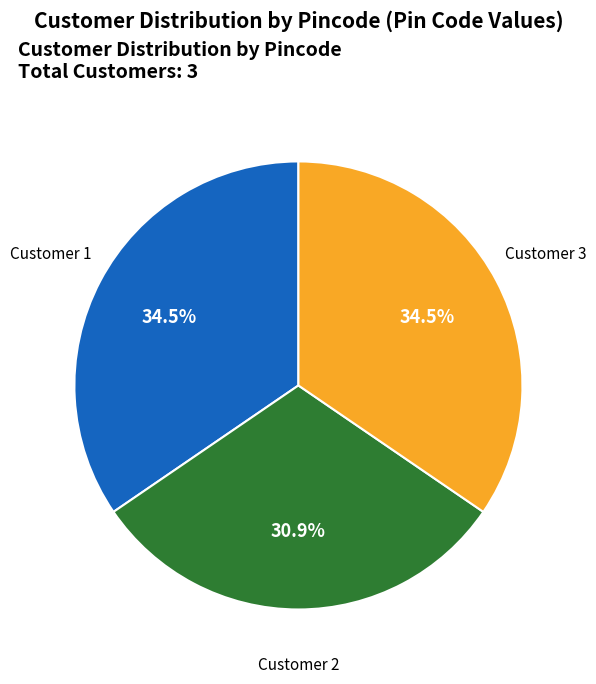

Combined, what portion of the pie is Customer 2 and Customer 3?

65.5%